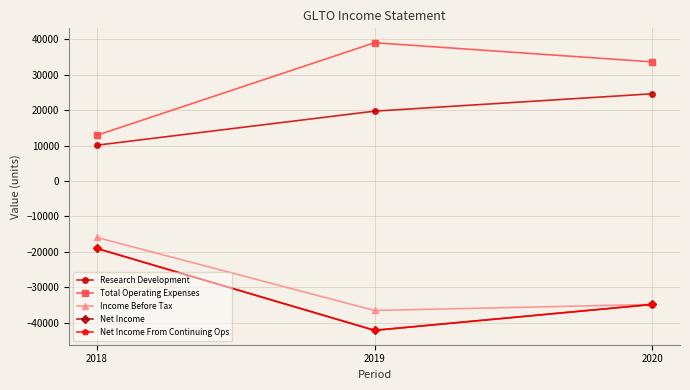

Is it true that Net Income From Continuing Ops equals -33056 at 2018?

False